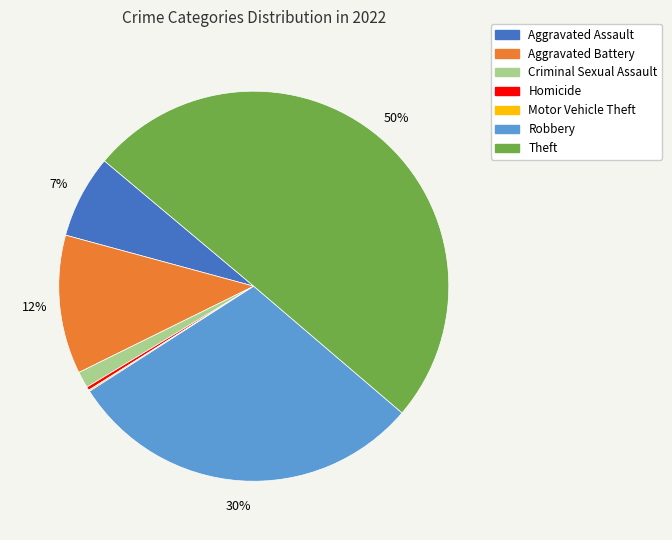

To the nearest percent, what percentage of the pie is Aggravated Assault?

7%